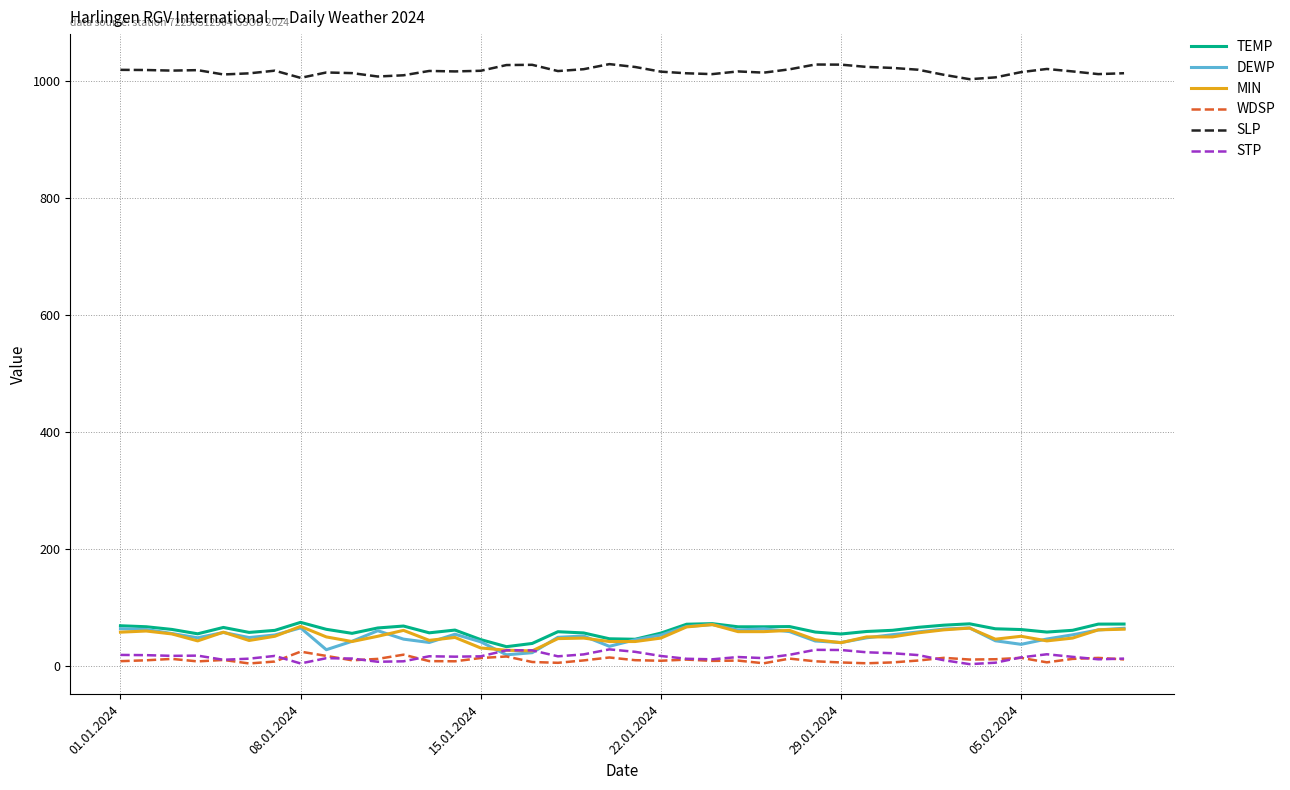

True or false: SLP and STP cross at least once.

False